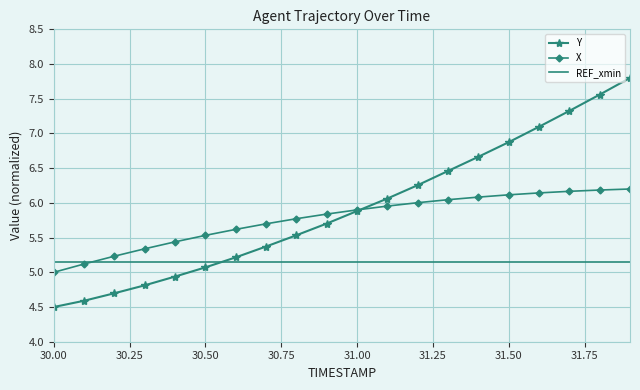

Rank the series by their average value, from lowest to highest.

REF_xmin, X, Y